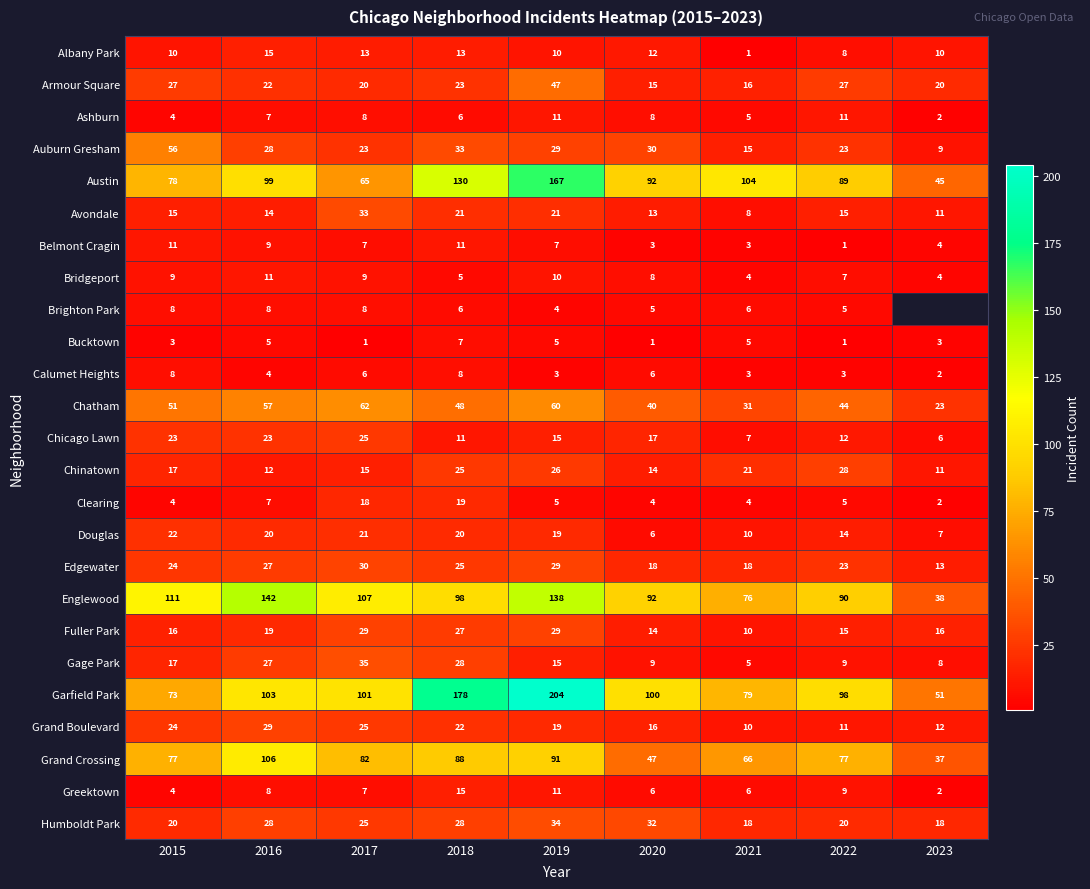

How many distinct data groups are displayed?

25